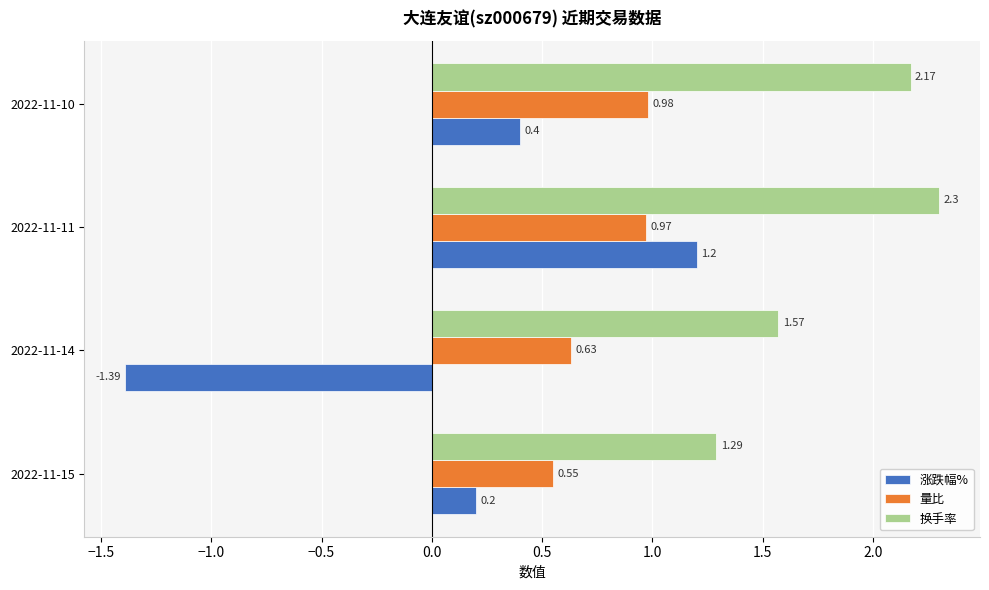

What is the sum of the 换手率 values at 2022-11-15 and 2022-11-11?

3.6